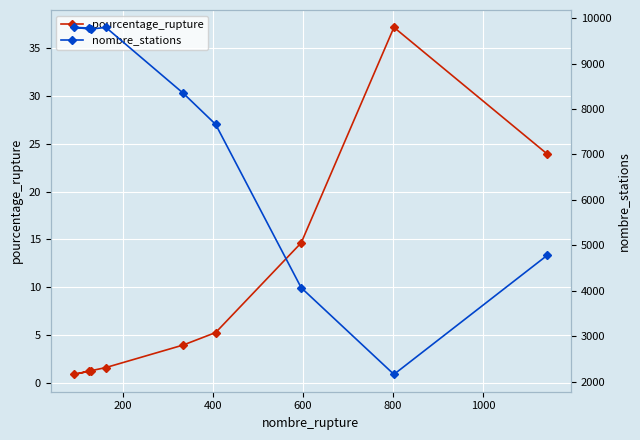

What is the maximum value shown in the chart?

9798.0